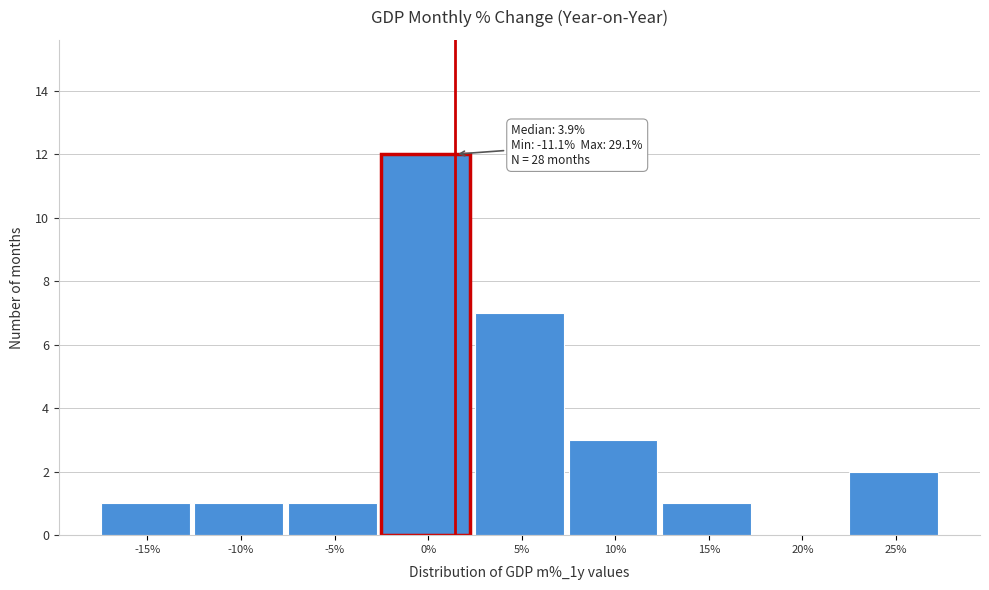

Reading left to right, list all the values displayed in this chart.

-15%=1	-10%=1	-5%=1	0%=12	5%=7	10%=3	15%=1	20%=0	25%=2